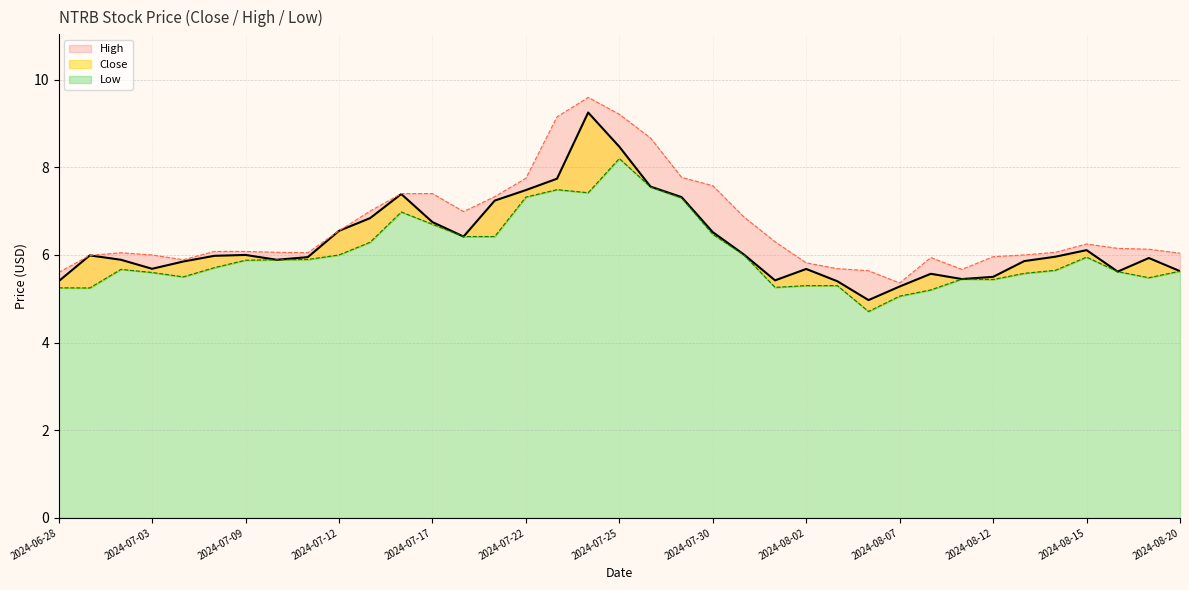

What is the label of the 10th point from the left?

2024-07-12